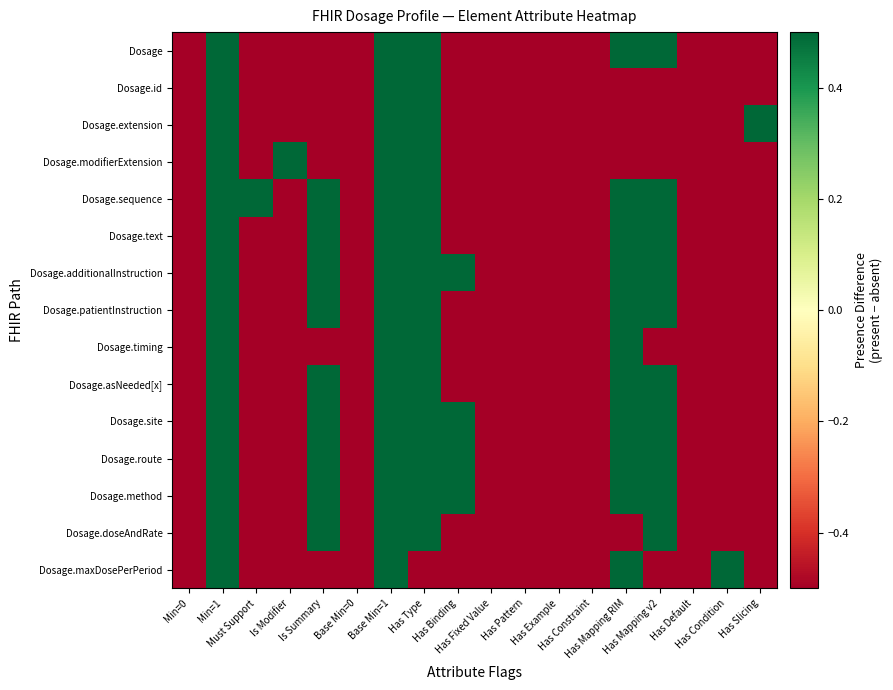

Reading right to left, list all the values displayed in this chart.

Dosage: Has Slicing=-0.5	Has Condition=-0.5	Has Default=-0.5	Has Mapping v2=0.5	Has Mapping RIM=0.5	Has Constraint=-0.5	Has Example=-0.5	Has Pattern=-0.5	Has Fixed Value=-0.5	Has Binding=-0.5	Has Type=0.5	Base Min=1=0.5	Base Min=0=-0.5	Is Summary=-0.5	Is Modifier=-0.5	Must Support=-0.5	Min=1=0.5	Min=0=-0.5
Dosage.id: Has Slicing=-0.5	Has Condition=-0.5	Has Default=-0.5	Has Mapping v2=-0.5	Has Mapping RIM=-0.5	Has Constraint=-0.5	Has Example=-0.5	Has Pattern=-0.5	Has Fixed Value=-0.5	Has Binding=-0.5	Has Type=0.5	Base Min=1=0.5	Base Min=0=-0.5	Is Summary=-0.5	Is Modifier=-0.5	Must Support=-0.5	Min=1=0.5	Min=0=-0.5
Dosage.extension: Has Slicing=0.5	Has Condition=-0.5	Has Default=-0.5	Has Mapping v2=-0.5	Has Mapping RIM=-0.5	Has Constraint=-0.5	Has Example=-0.5	Has Pattern=-0.5	Has Fixed Value=-0.5	Has Binding=-0.5	Has Type=0.5	Base Min=1=0.5	Base Min=0=-0.5	Is Summary=-0.5	Is Modifier=-0.5	Must Support=-0.5	Min=1=0.5	Min=0=-0.5
Dosage.modifierExtension: Has Slicing=-0.5	Has Condition=-0.5	Has Default=-0.5	Has Mapping v2=-0.5	Has Mapping RIM=-0.5	Has Constraint=-0.5	Has Example=-0.5	Has Pattern=-0.5	Has Fixed Value=-0.5	Has Binding=-0.5	Has Type=0.5	Base Min=1=0.5	Base Min=0=-0.5	Is Summary=-0.5	Is Modifier=0.5	Must Support=-0.5	Min=1=0.5	Min=0=-0.5
Dosage.sequence: Has Slicing=-0.5	Has Condition=-0.5	Has Default=-0.5	Has Mapping v2=0.5	Has Mapping RIM=0.5	Has Constraint=-0.5	Has Example=-0.5	Has Pattern=-0.5	Has Fixed Value=-0.5	Has Binding=-0.5	Has Type=0.5	Base Min=1=0.5	Base Min=0=-0.5	Is Summary=0.5	Is Modifier=-0.5	Must Support=0.5	Min=1=0.5	Min=0=-0.5
Dosage.text: Has Slicing=-0.5	Has Condition=-0.5	Has Default=-0.5	Has Mapping v2=0.5	Has Mapping RIM=0.5	Has Constraint=-0.5	Has Example=-0.5	Has Pattern=-0.5	Has Fixed Value=-0.5	Has Binding=-0.5	Has Type=0.5	Base Min=1=0.5	Base Min=0=-0.5	Is Summary=0.5	Is Modifier=-0.5	Must Support=-0.5	Min=1=0.5	Min=0=-0.5
Dosage.additionalInstruction: Has Slicing=-0.5	Has Condition=-0.5	Has Default=-0.5	Has Mapping v2=0.5	Has Mapping RIM=0.5	Has Constraint=-0.5	Has Example=-0.5	Has Pattern=-0.5	Has Fixed Value=-0.5	Has Binding=0.5	Has Type=0.5	Base Min=1=0.5	Base Min=0=-0.5	Is Summary=0.5	Is Modifier=-0.5	Must Support=-0.5	Min=1=0.5	Min=0=-0.5
Dosage.patientInstruction: Has Slicing=-0.5	Has Condition=-0.5	Has Default=-0.5	Has Mapping v2=0.5	Has Mapping RIM=0.5	Has Constraint=-0.5	Has Example=-0.5	Has Pattern=-0.5	Has Fixed Value=-0.5	Has Binding=-0.5	Has Type=0.5	Base Min=1=0.5	Base Min=0=-0.5	Is Summary=0.5	Is Modifier=-0.5	Must Support=-0.5	Min=1=0.5	Min=0=-0.5
Dosage.timing: Has Slicing=-0.5	Has Condition=-0.5	Has Default=-0.5	Has Mapping v2=-0.5	Has Mapping RIM=0.5	Has Constraint=-0.5	Has Example=-0.5	Has Pattern=-0.5	Has Fixed Value=-0.5	Has Binding=-0.5	Has Type=0.5	Base Min=1=0.5	Base Min=0=-0.5	Is Summary=-0.5	Is Modifier=-0.5	Must Support=-0.5	Min=1=0.5	Min=0=-0.5
Dosage.asNeeded[x]: Has Slicing=-0.5	Has Condition=-0.5	Has Default=-0.5	Has Mapping v2=0.5	Has Mapping RIM=0.5	Has Constraint=-0.5	Has Example=-0.5	Has Pattern=-0.5	Has Fixed Value=-0.5	Has Binding=-0.5	Has Type=0.5	Base Min=1=0.5	Base Min=0=-0.5	Is Summary=0.5	Is Modifier=-0.5	Must Support=-0.5	Min=1=0.5	Min=0=-0.5
Dosage.site: Has Slicing=-0.5	Has Condition=-0.5	Has Default=-0.5	Has Mapping v2=0.5	Has Mapping RIM=0.5	Has Constraint=-0.5	Has Example=-0.5	Has Pattern=-0.5	Has Fixed Value=-0.5	Has Binding=0.5	Has Type=0.5	Base Min=1=0.5	Base Min=0=-0.5	Is Summary=0.5	Is Modifier=-0.5	Must Support=-0.5	Min=1=0.5	Min=0=-0.5
Dosage.route: Has Slicing=-0.5	Has Condition=-0.5	Has Default=-0.5	Has Mapping v2=0.5	Has Mapping RIM=0.5	Has Constraint=-0.5	Has Example=-0.5	Has Pattern=-0.5	Has Fixed Value=-0.5	Has Binding=0.5	Has Type=0.5	Base Min=1=0.5	Base Min=0=-0.5	Is Summary=0.5	Is Modifier=-0.5	Must Support=-0.5	Min=1=0.5	Min=0=-0.5
Dosage.method: Has Slicing=-0.5	Has Condition=-0.5	Has Default=-0.5	Has Mapping v2=0.5	Has Mapping RIM=0.5	Has Constraint=-0.5	Has Example=-0.5	Has Pattern=-0.5	Has Fixed Value=-0.5	Has Binding=0.5	Has Type=0.5	Base Min=1=0.5	Base Min=0=-0.5	Is Summary=0.5	Is Modifier=-0.5	Must Support=-0.5	Min=1=0.5	Min=0=-0.5
Dosage.doseAndRate: Has Slicing=-0.5	Has Condition=-0.5	Has Default=-0.5	Has Mapping v2=0.5	Has Mapping RIM=-0.5	Has Constraint=-0.5	Has Example=-0.5	Has Pattern=-0.5	Has Fixed Value=-0.5	Has Binding=-0.5	Has Type=0.5	Base Min=1=0.5	Base Min=0=-0.5	Is Summary=0.5	Is Modifier=-0.5	Must Support=-0.5	Min=1=0.5	Min=0=-0.5
Dosage.maxDosePerPeriod: Has Slicing=-0.5	Has Condition=0.5	Has Default=-0.5	Has Mapping v2=-0.5	Has Mapping RIM=0.5	Has Constraint=-0.5	Has Example=-0.5	Has Pattern=-0.5	Has Fixed Value=-0.5	Has Binding=-0.5	Has Type=-0.5	Base Min=1=0.5	Base Min=0=-0.5	Is Summary=-0.5	Is Modifier=-0.5	Must Support=-0.5	Min=1=0.5	Min=0=-0.5